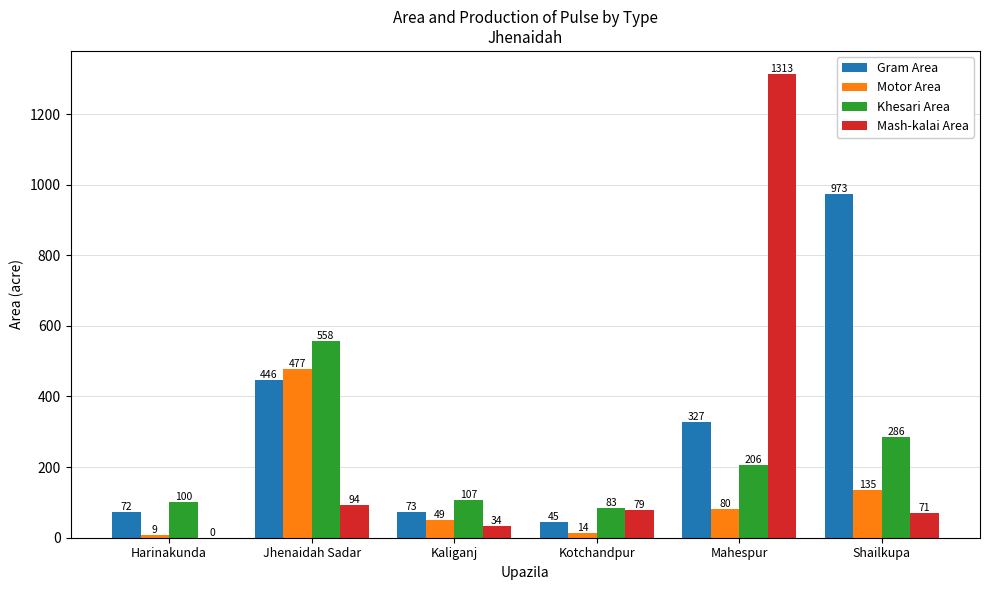

Reading right to left, transcribe all the data shown in this chart.

Gram Area: Shailkupa=973	Mahespur=327	Kotchandpur=45	Kaliganj=73	Jhenaidah Sadar=446	Harinakunda=72
Motor Area: Shailkupa=135	Mahespur=80	Kotchandpur=14	Kaliganj=49	Jhenaidah Sadar=477	Harinakunda=9
Khesari Area: Shailkupa=286	Mahespur=206	Kotchandpur=83	Kaliganj=107	Jhenaidah Sadar=558	Harinakunda=100
Mash-kalai Area: Shailkupa=71	Mahespur=1313	Kotchandpur=79	Kaliganj=34	Jhenaidah Sadar=94	Harinakunda=0